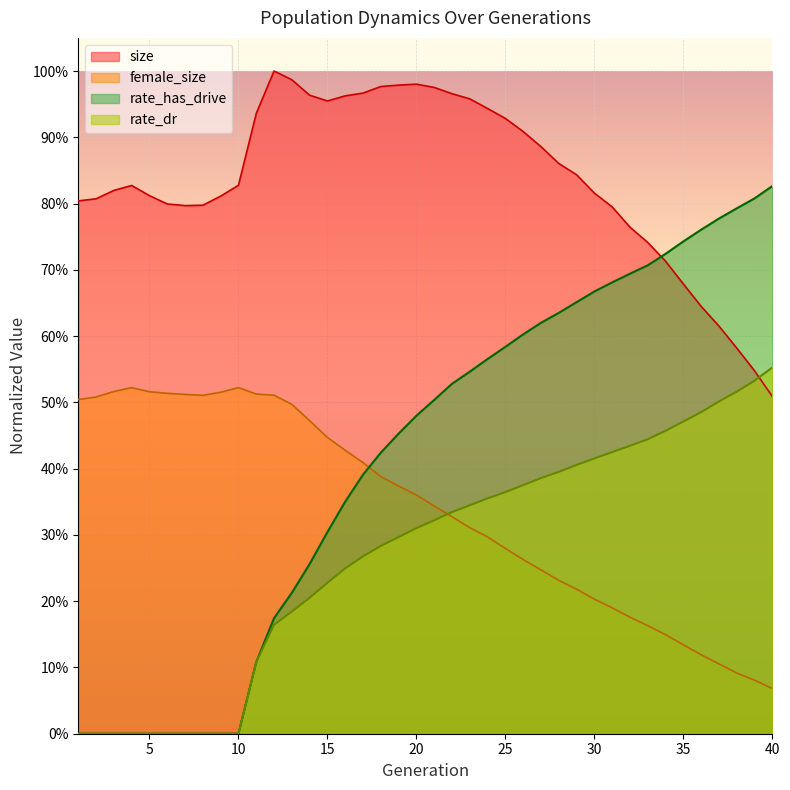

Is the value of female_size at 9 greater than the value of size at 21?

No